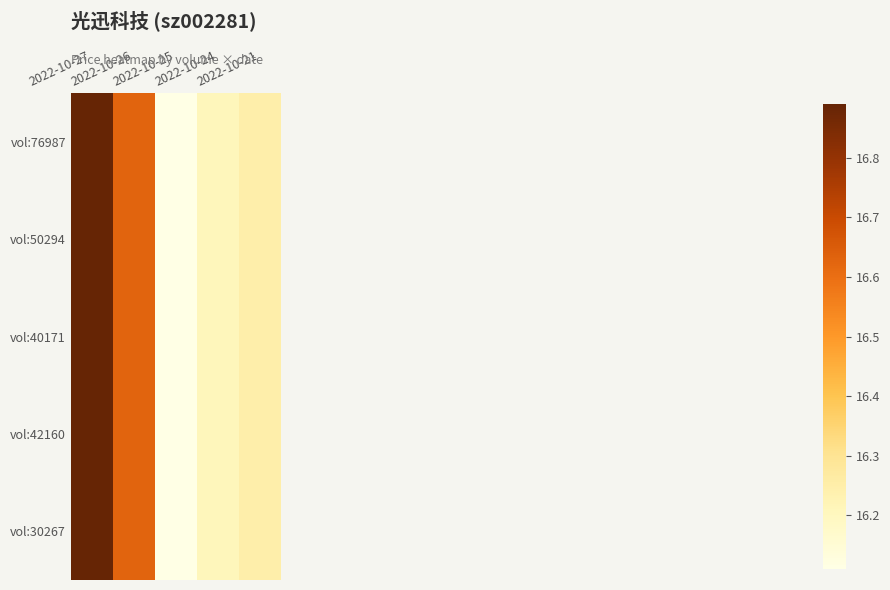

At how many categories does at least one series exceed 16?

5